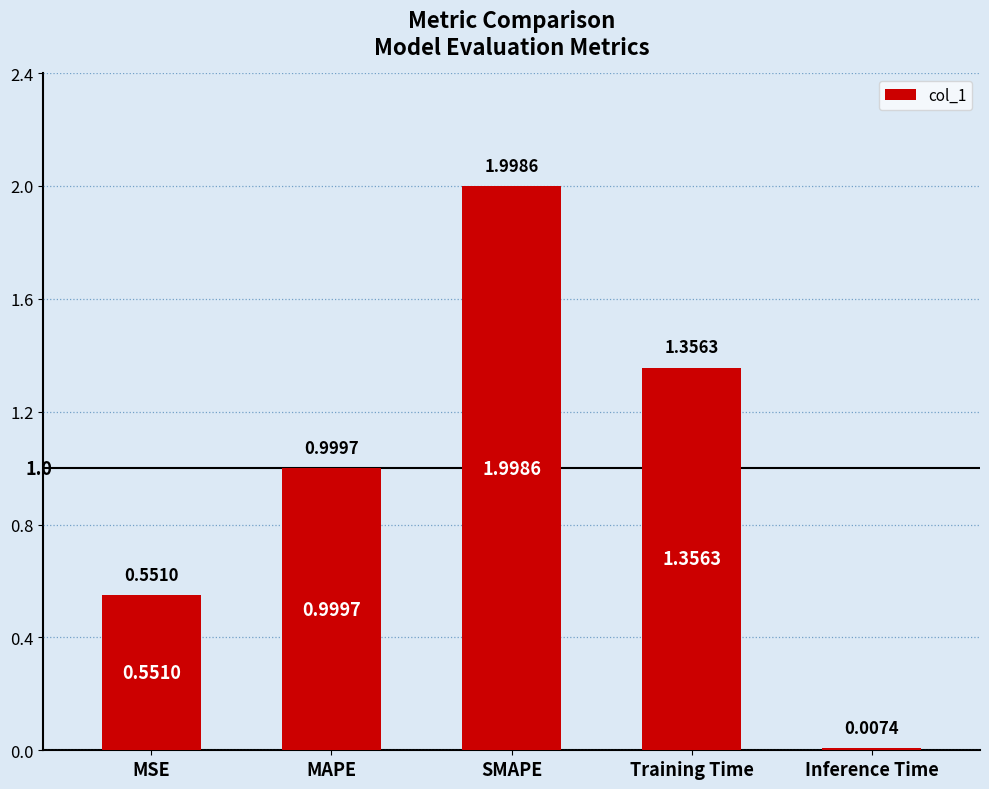

What is the label of the 5th bar from the right?

MSE